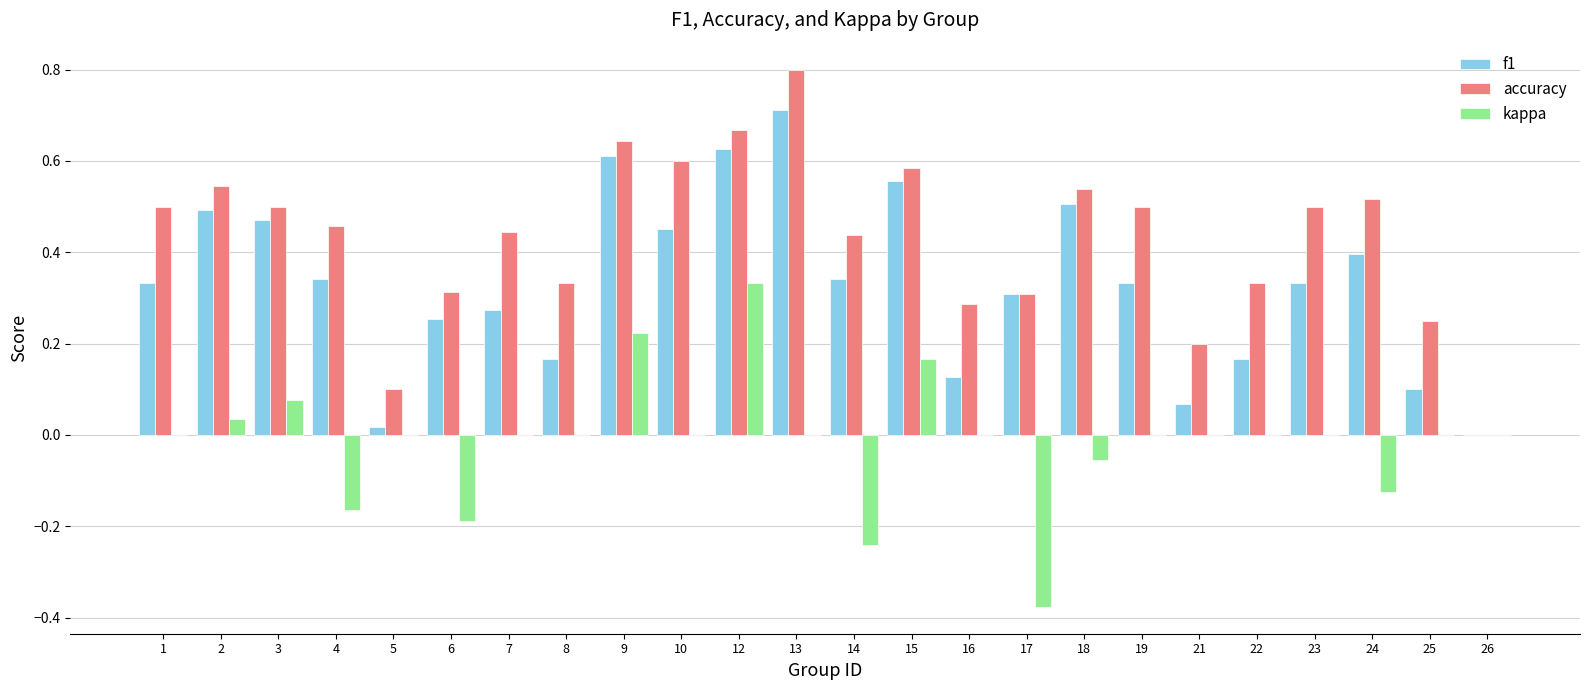

Which series has the largest total across all categories?

accuracy